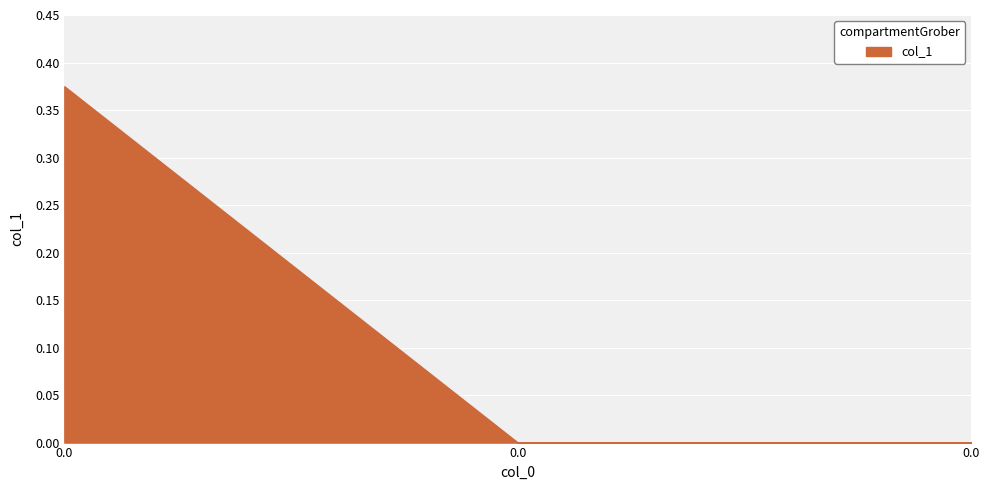

Does the chart display data point markers on the line(s)?

No